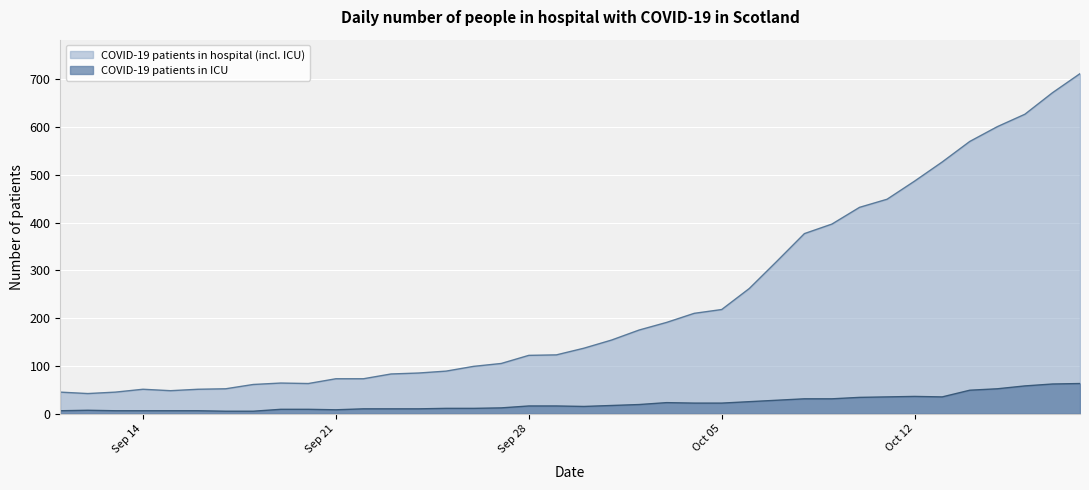

Where is the first local maximum for COVID-19 patients in ICU?

2020-09-12